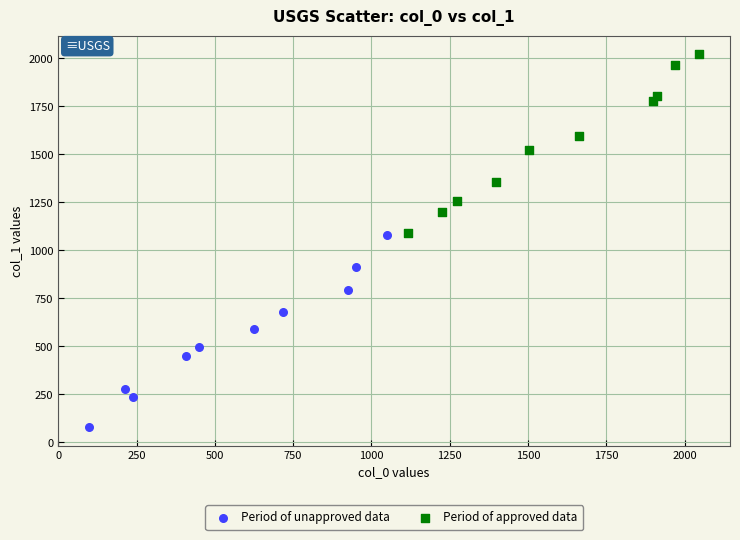

Which series reaches the maximum Y coordinate?

Period of approved data